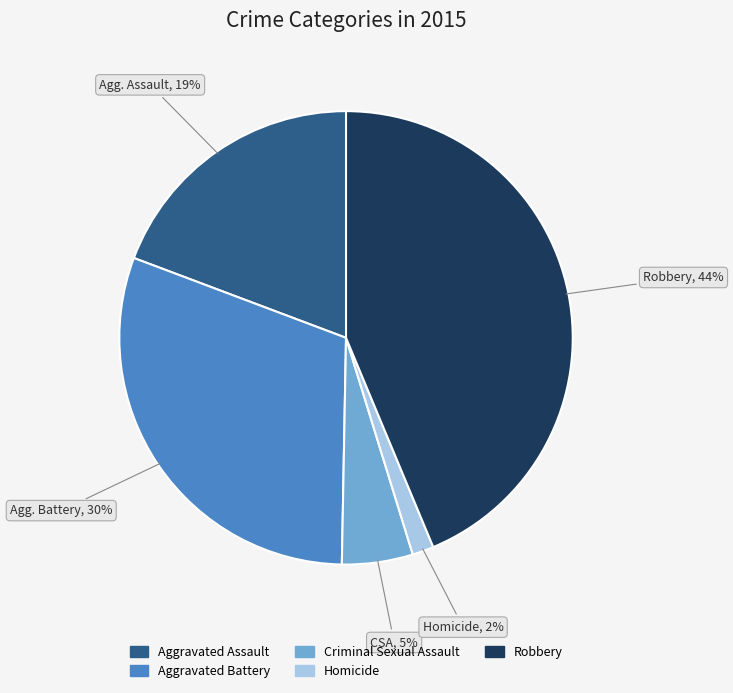

True or false: Criminal Sexual Assault accounts for 11% of the total.

False